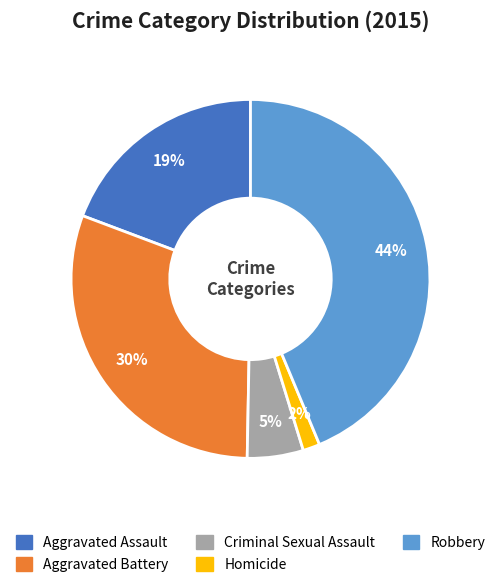

Do Aggravated Assault and Robbery together represent more than half of the pie?

Yes